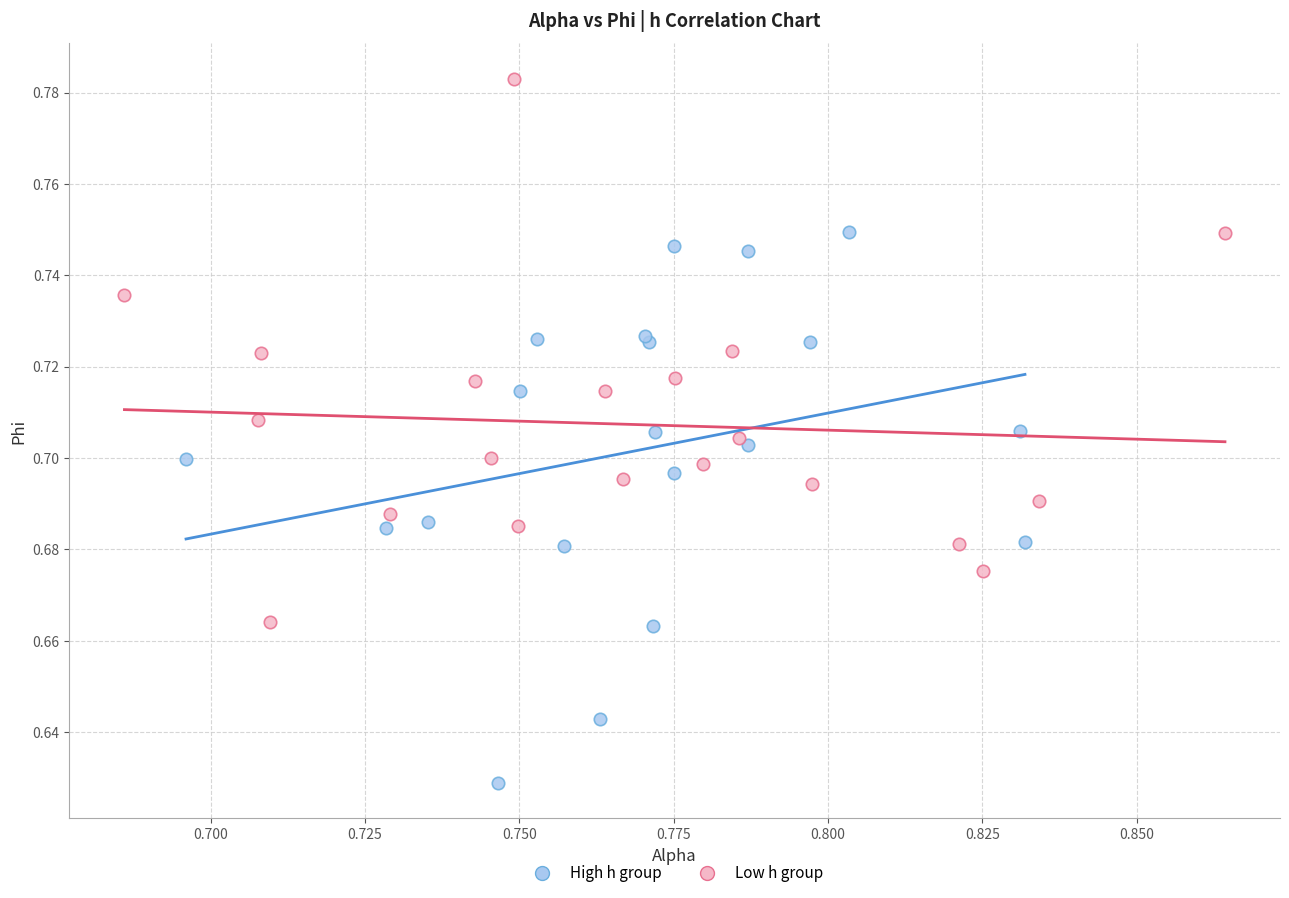

Which series contains the highest Y value?

Low h group